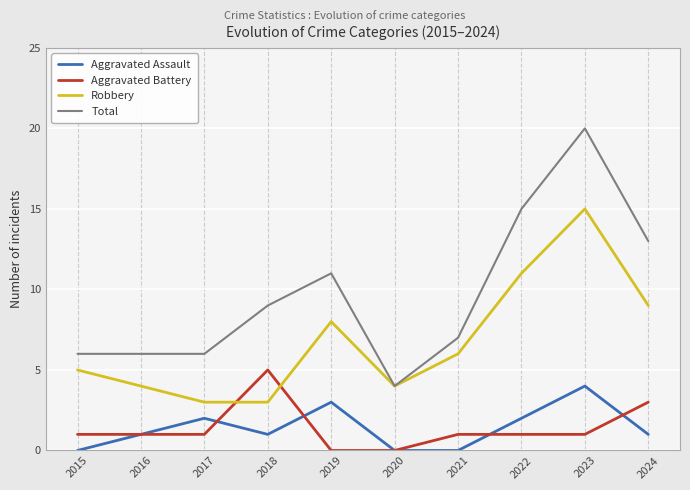

Reading left to right, what are all the values shown in this chart?

Aggravated Assault: 2015=0	2016=1	2017=2	2018=1	2019=3	2020=0	2021=0	2022=2	2023=4	2024=1
Aggravated Battery: 2015=1	2016=1	2017=1	2018=5	2019=0	2020=0	2021=1	2022=1	2023=1	2024=3
Robbery: 2015=5	2016=4	2017=3	2018=3	2019=8	2020=4	2021=6	2022=11	2023=15	2024=9
Total: 2015=6	2016=6	2017=6	2018=9	2019=11	2020=4	2021=7	2022=15	2023=20	2024=13